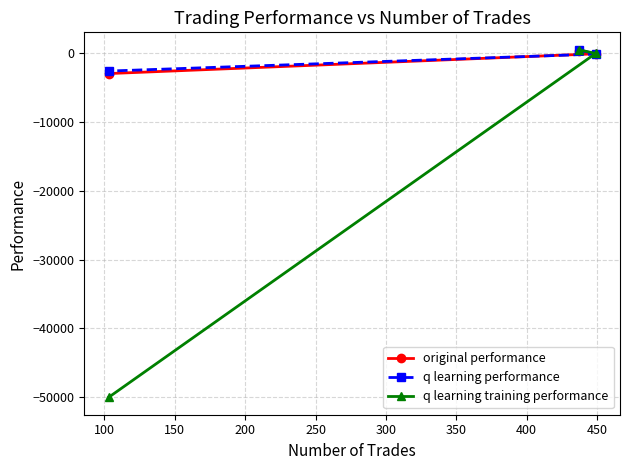

Does the chart have visible grid lines?

Yes